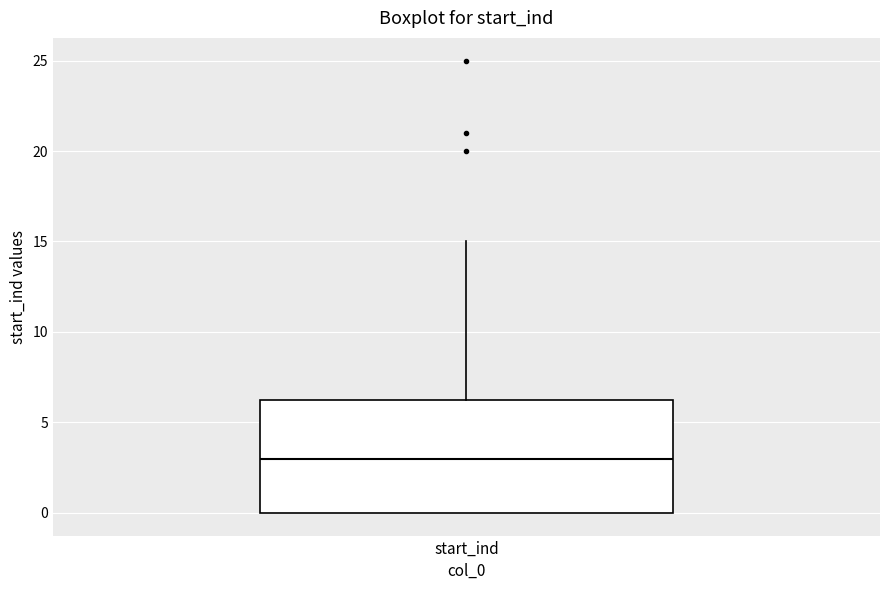

Read this box plot against the y-axis: the position of the median line, the range covered by the box, and the ends of both whiskers. The values are not printed on the chart, so give them approximately, as read against the axis.

median 3.0, box 0.0 to 6.5, whiskers 0.0 to 15.0